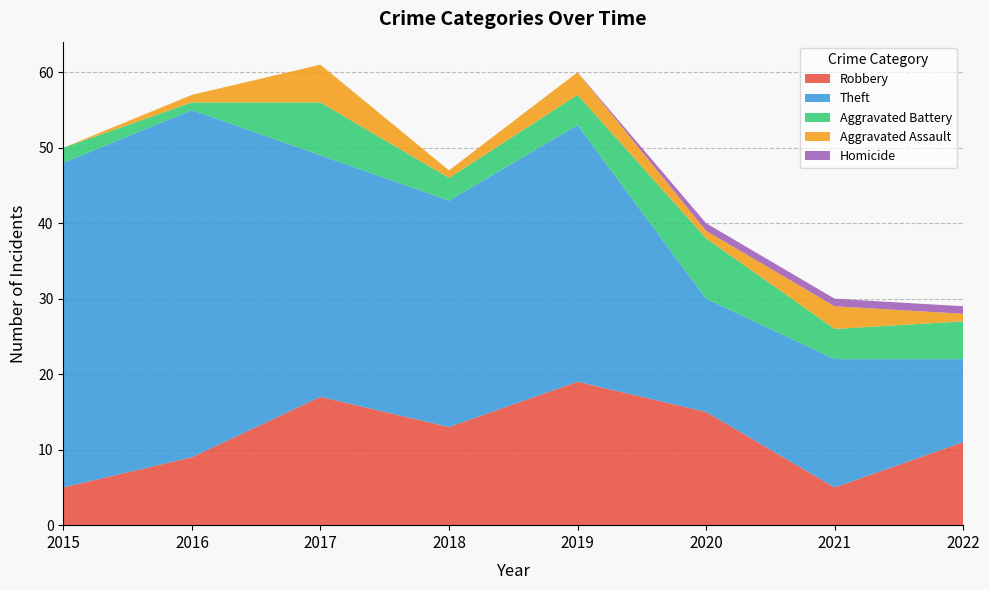

Reading right to left, list all the values displayed in this chart.

Robbery: 11	5	15	19	13	17	9	5
Theft: 11	17	15	34	30	32	46	43
Aggravated Battery: 5	4	8	4	3	7	1	2
Aggravated Assault: 1	3	1	3	1	5	1	0
Homicide: 1	1	1	0	0	0	0	0